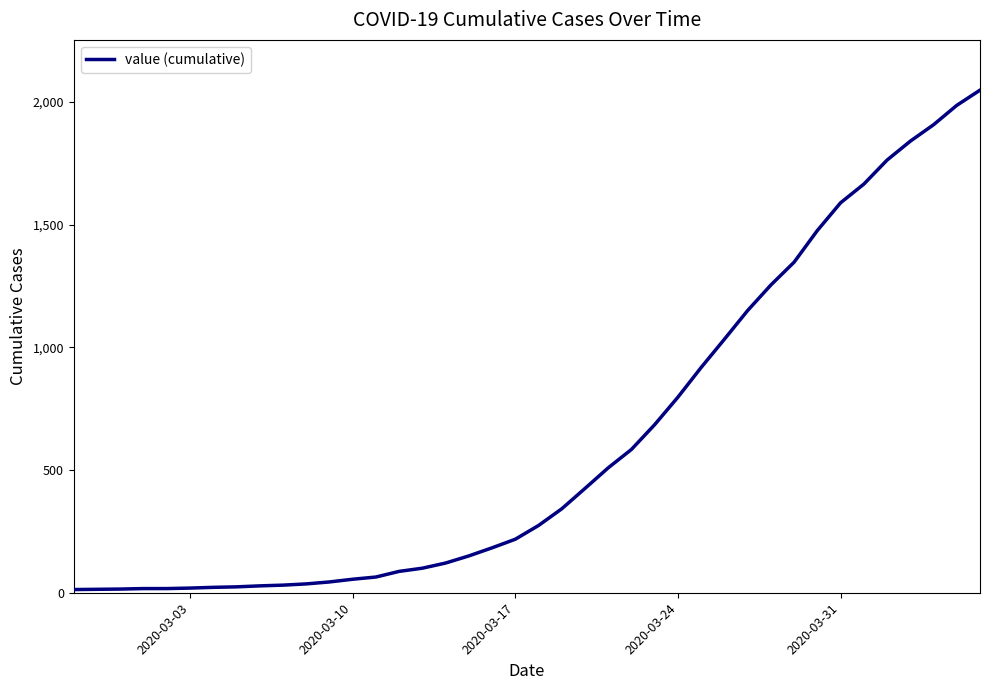

What is the maximum value shown in the chart?

2048